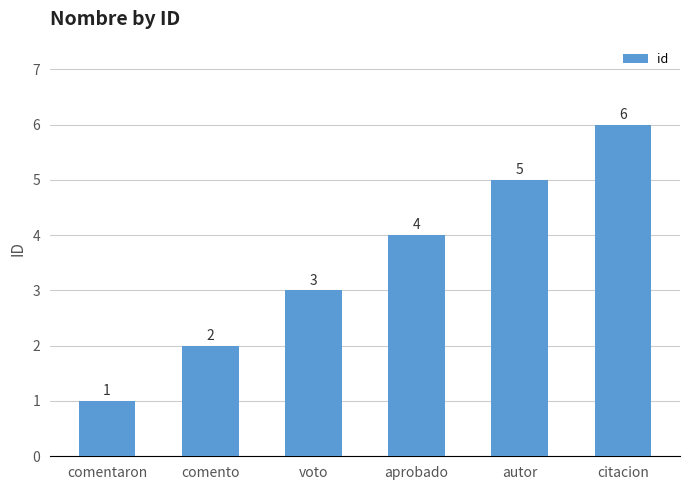

The chart shows a value of 5 at autor. True or false?

True